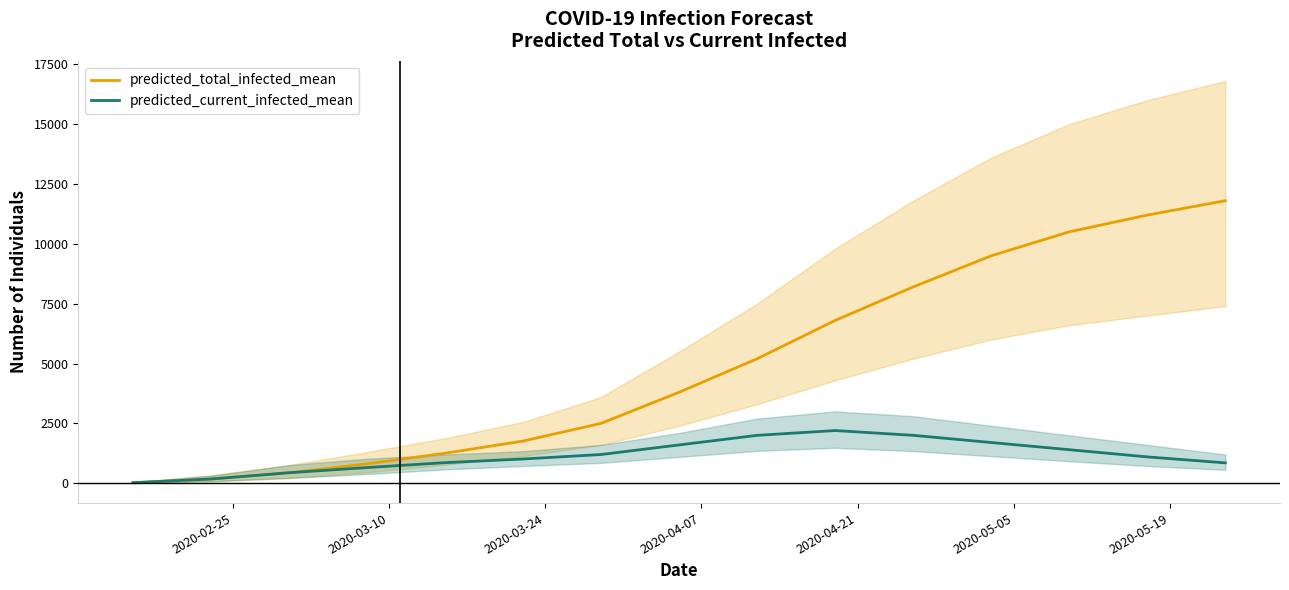

What is the maximum value for predicted_total_infected_mean?

11800